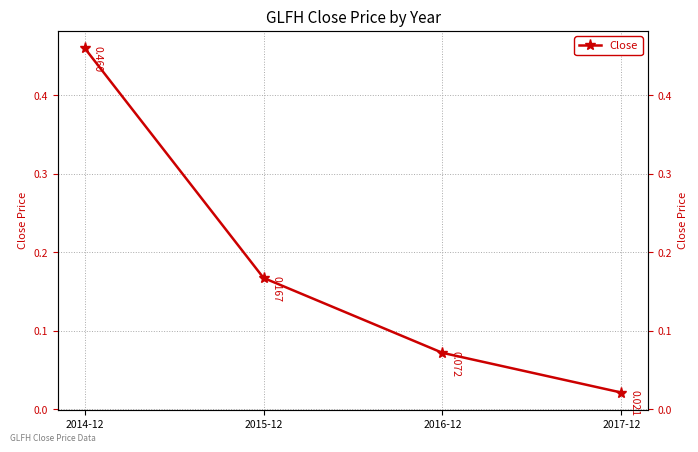

How many lines are shown in the chart?

1